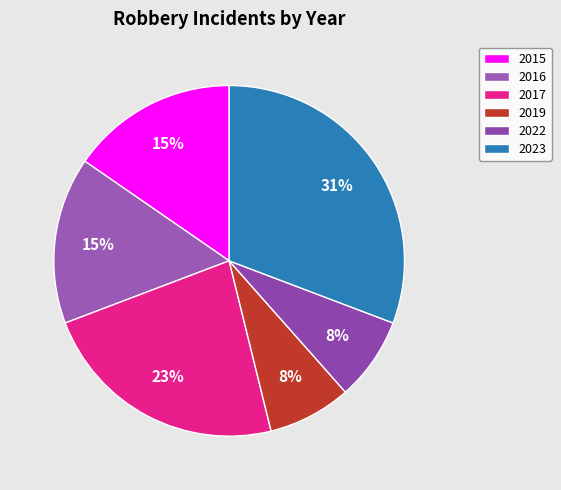

How many segments does this pie chart have?

6